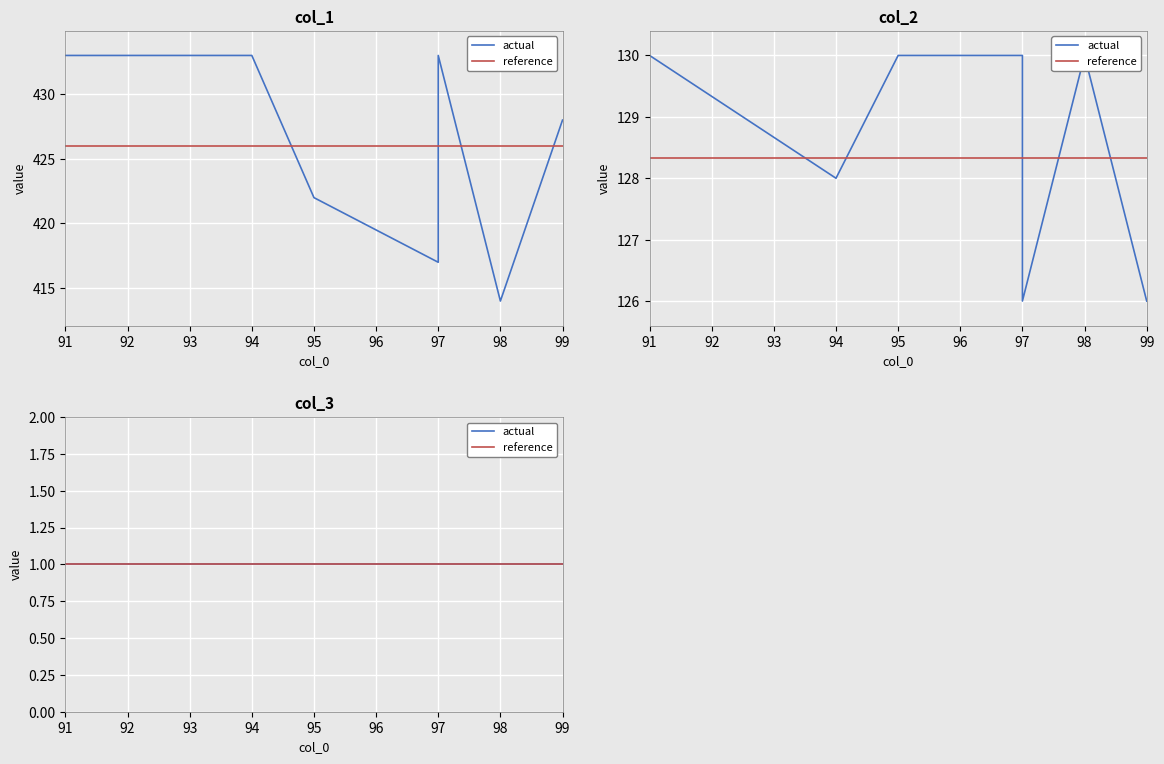

True or false: col_2 has a value of 40 at 99.

False